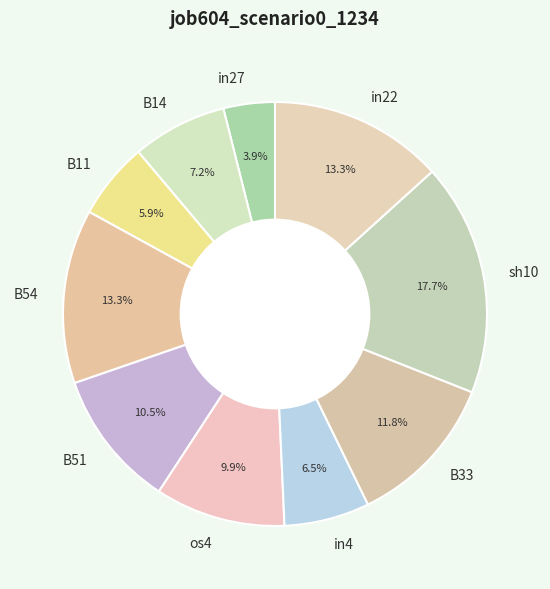

Does os4 represent more than half of the total?

No